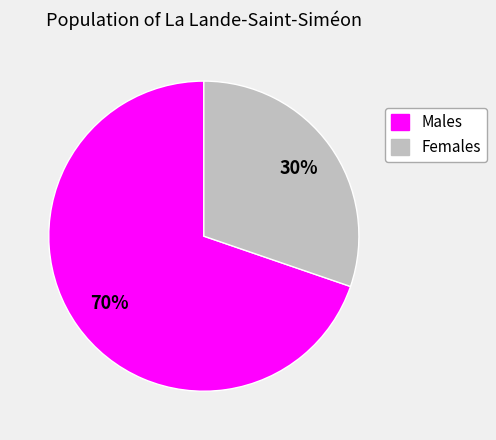

Is there any slice that represents more than half of the pie?

Yes